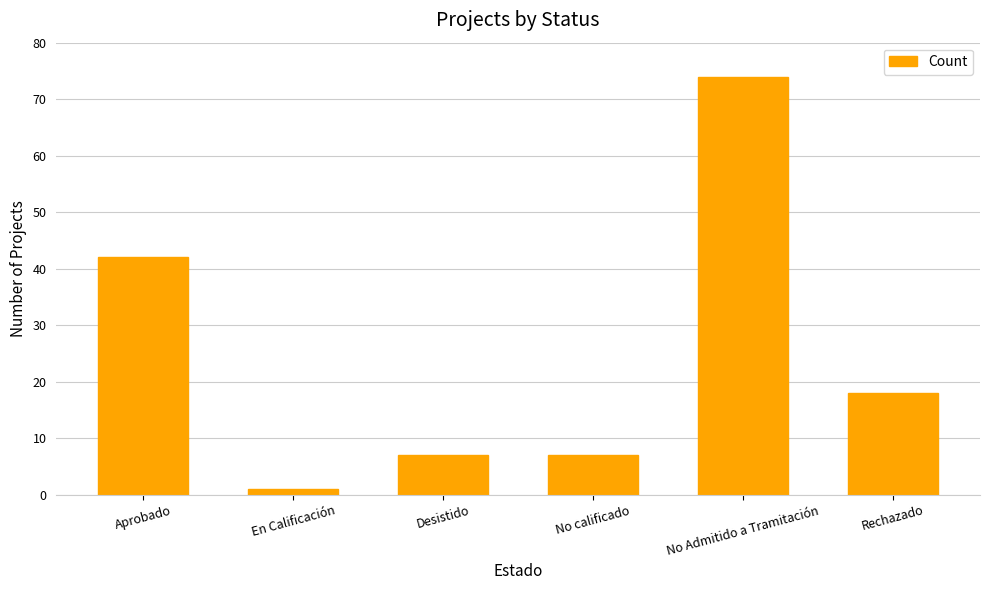

Where is the data nearest to the value 37?

Aprobado